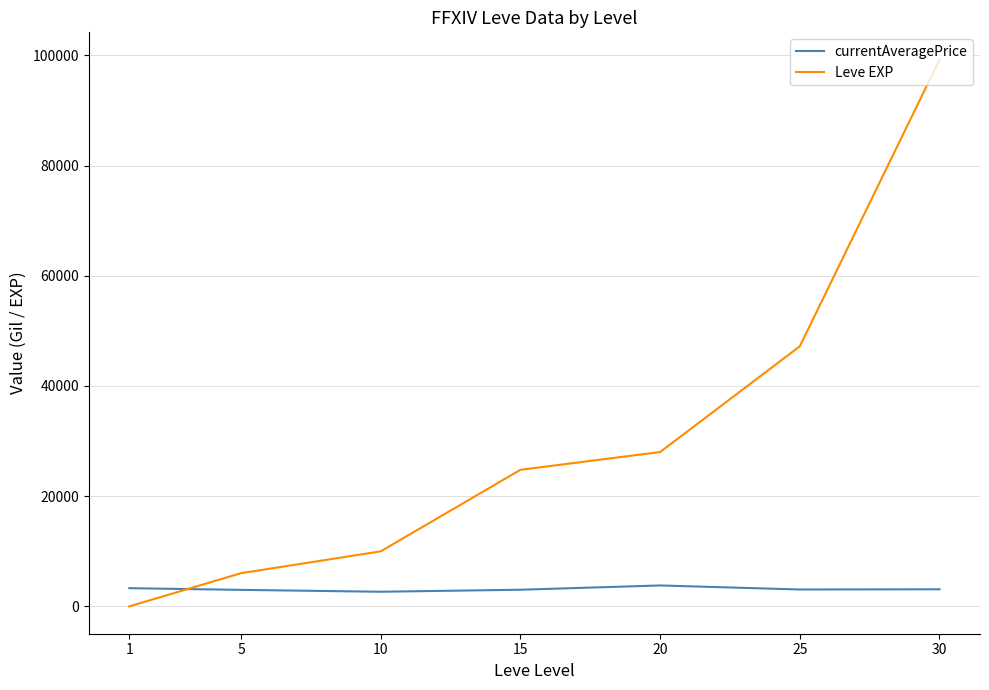

The value of Leve EXP at 15 is 40632. True or false?

False